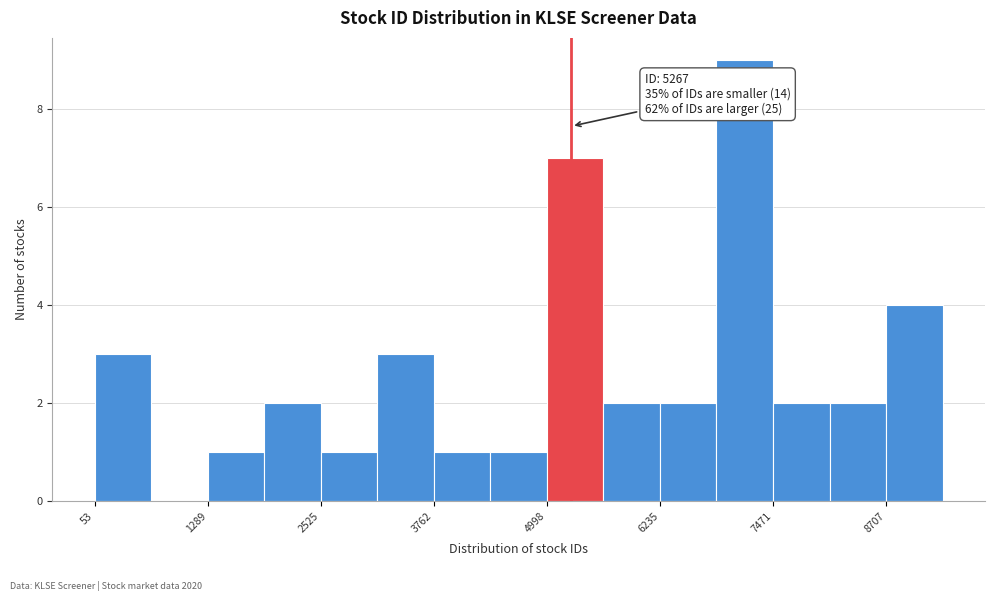

Around what value on the x-axis is the tallest bar? Give the approximate position of its centre, as read against the axis.

7200